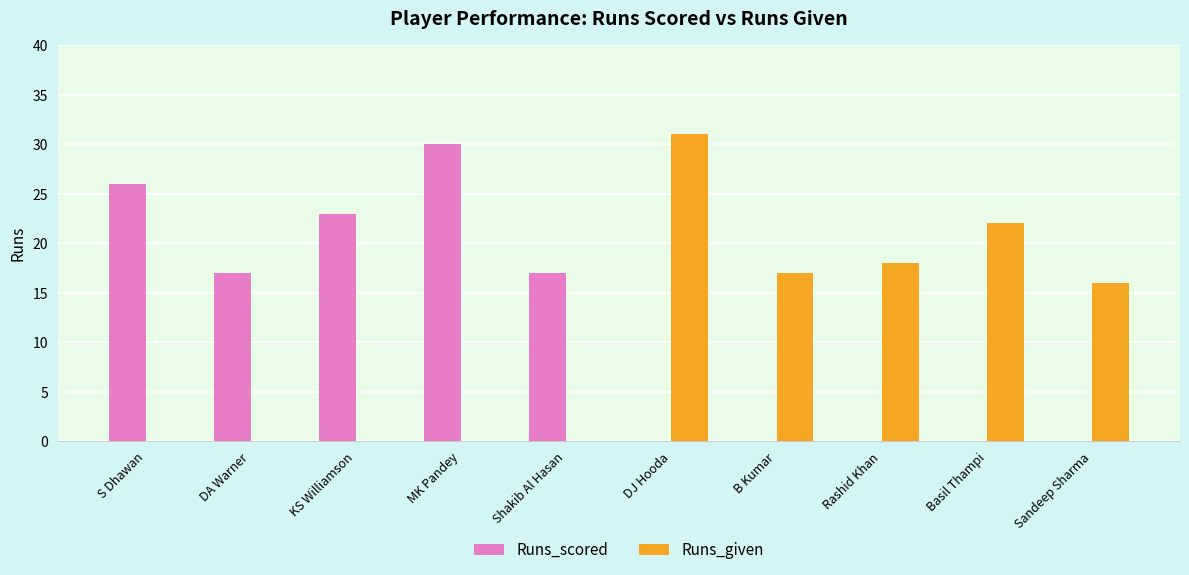

What is the sum of all Runs_scored values?

113